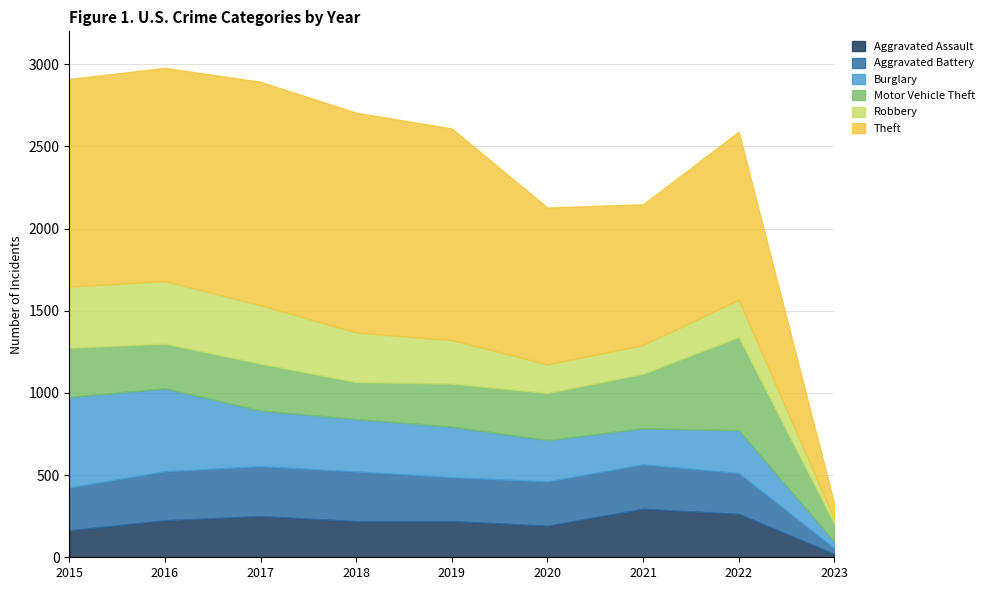

The Burglary series shows 308 at 2019. True or false?

True